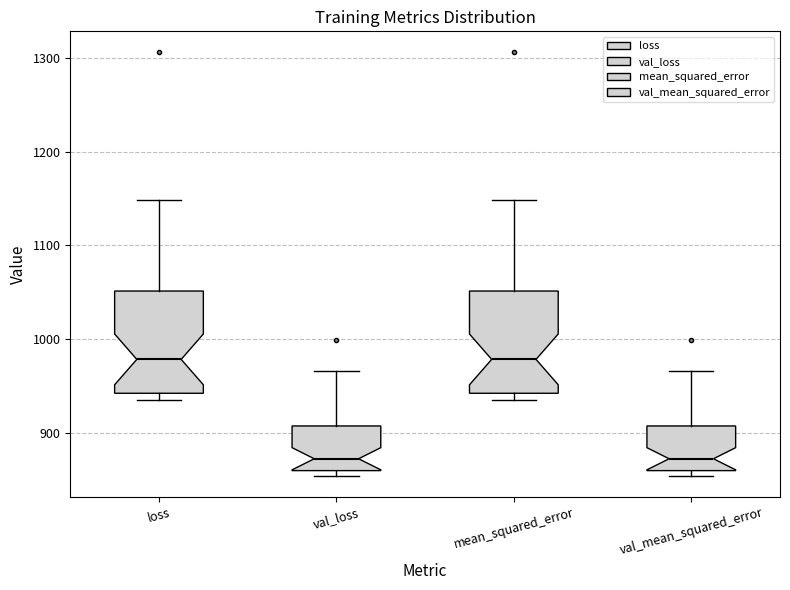

Reading left to right, transcribe this box plot: for each box, give where its median line is, the range the box spans, and where its two whiskers end, as read against the y-axis. The values are not printed on the chart, so give them approximately, as read against the axis.

loss: median 980, box 940 to 1050, whiskers 940 (just below the box's lower edge) to 1150
val_loss: median 870, box 860 to 910, whiskers 850 to 970
mean_squared_error: median 980, box 940 to 1050, whiskers 940 (just below the box's lower edge) to 1150
val_mean_squared_error: median 870, box 860 to 910, whiskers 850 to 970